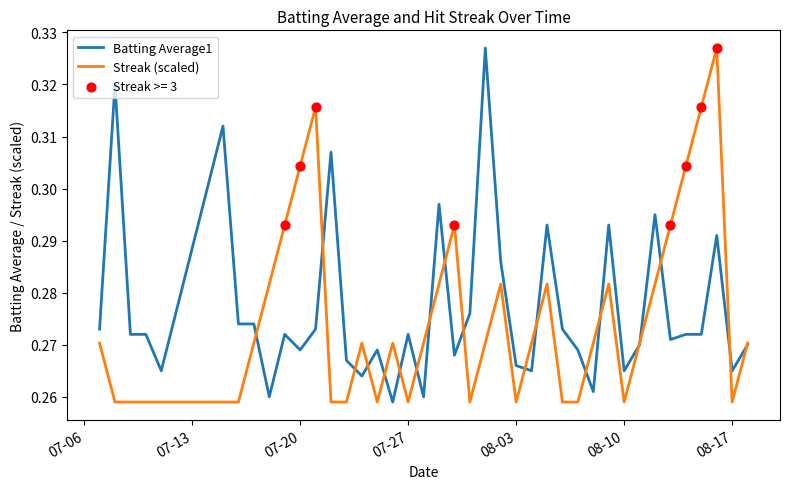

Does the chart have visible grid lines?

No